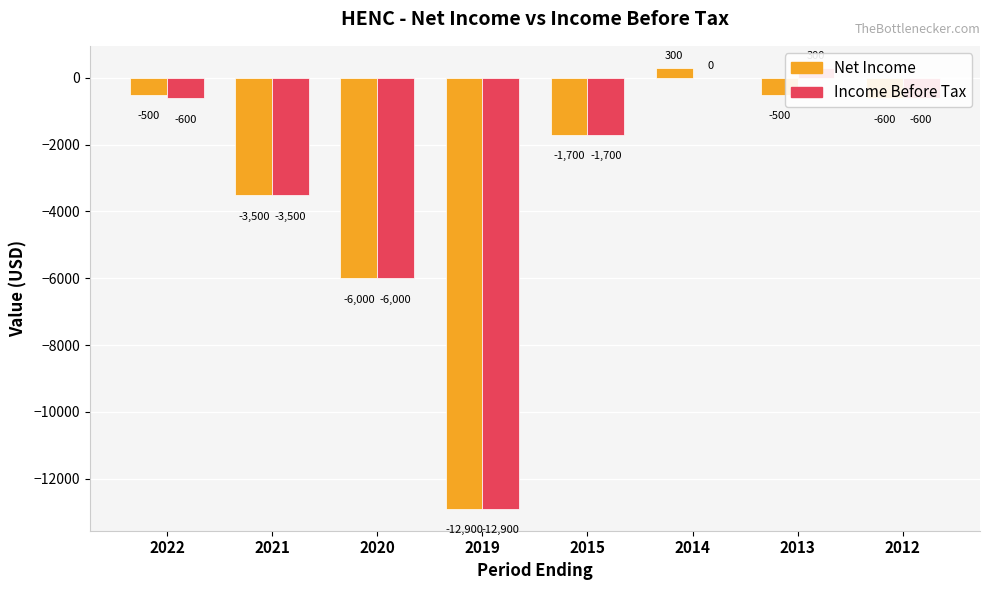

What are all the series names shown in the legend?

Net Income, Income Before Tax